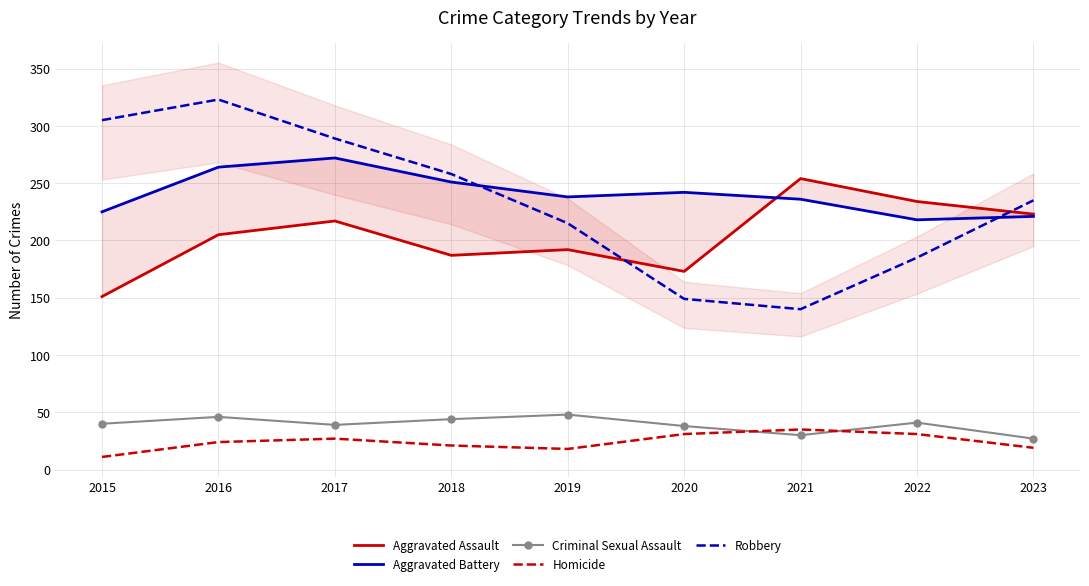

What is the value of the Aggravated Assault point at the 6th from the left?

173